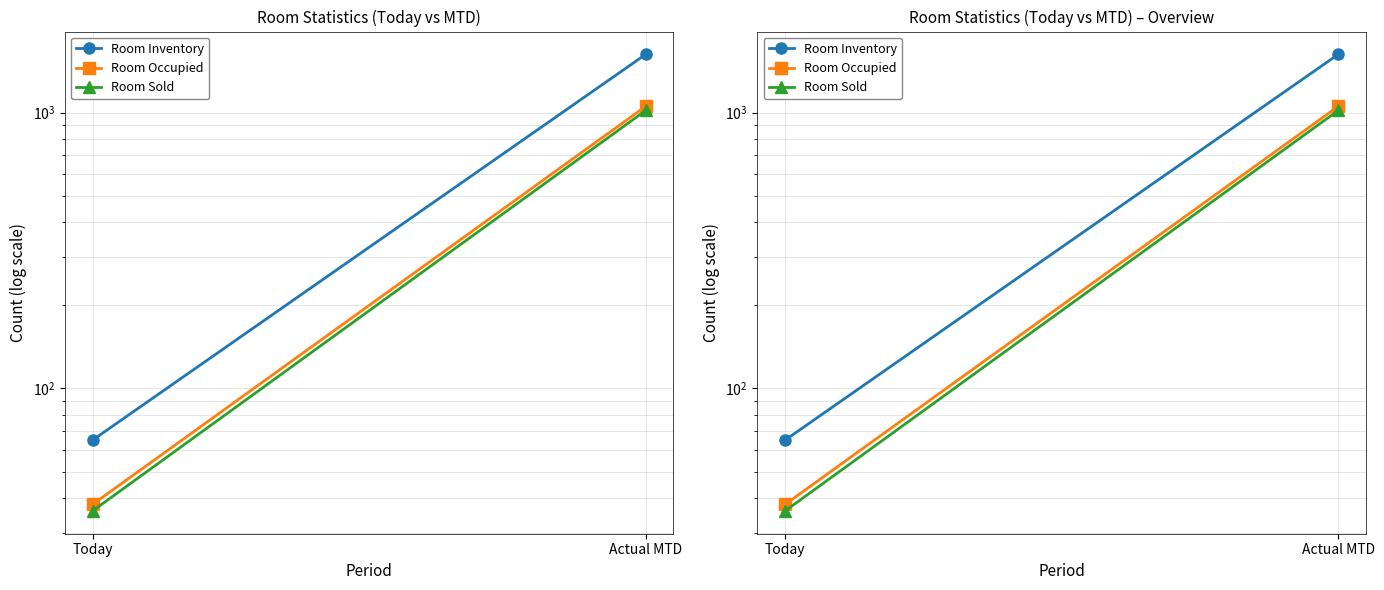

Reading left to right, what are all the values shown in this chart?

Room Inventory: Today=65	Actual MTD=1625
Room Occupied: Today=38	Actual MTD=1053
Room Sold: Today=36	Actual MTD=1018